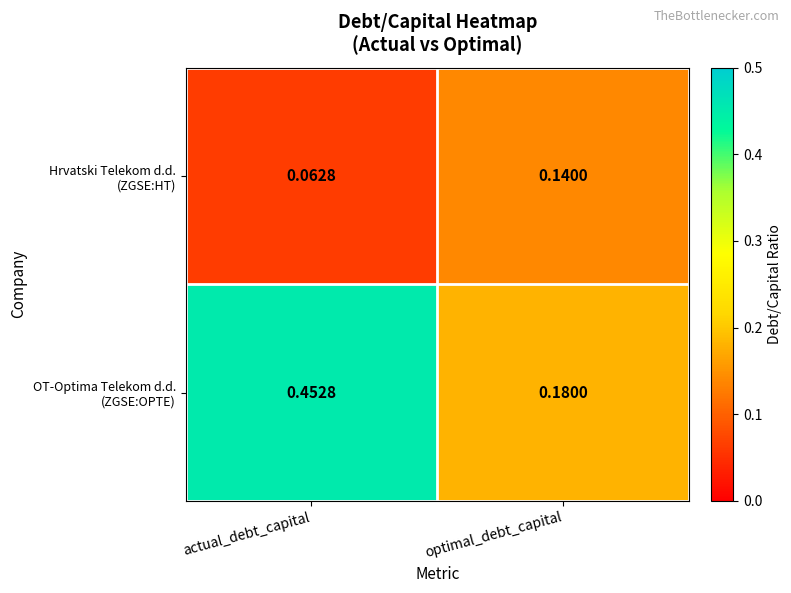

Which category has the lowest value across all series?

actual_debt_capital